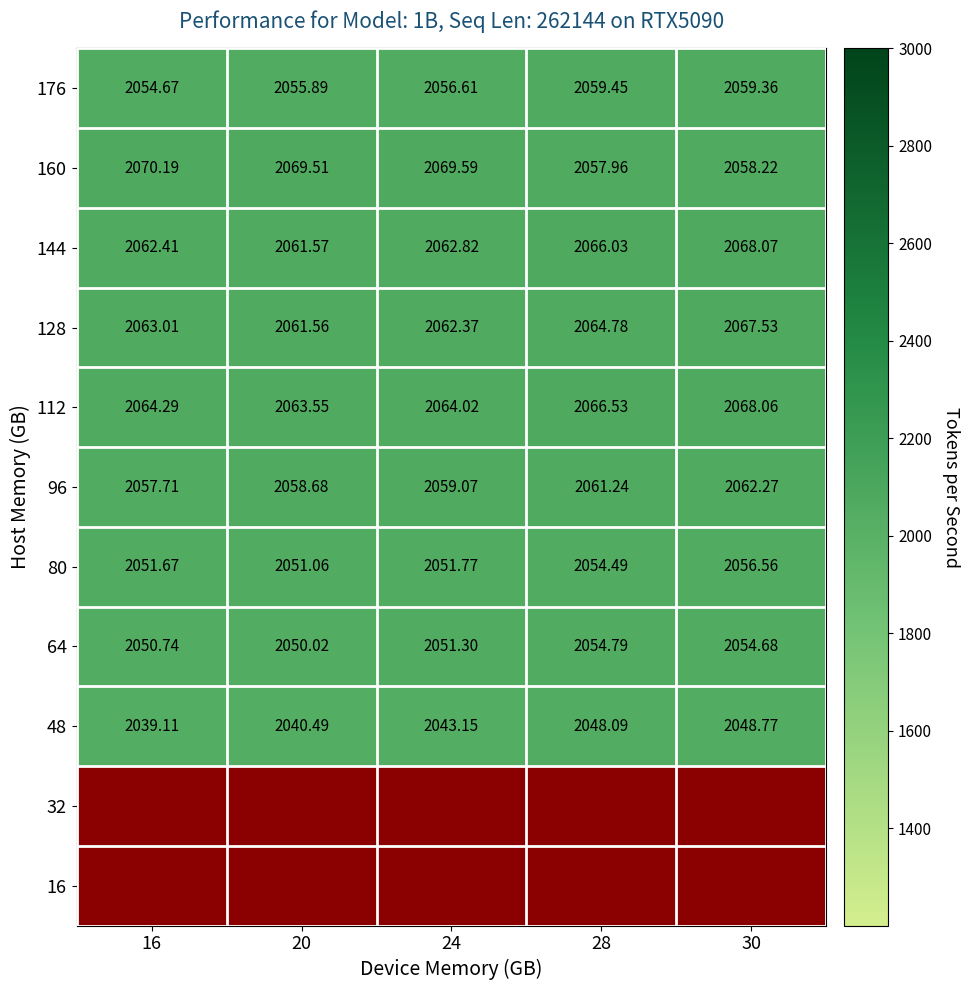

Is the value of 96 at 24 greater than the value of 144 at 16?

No